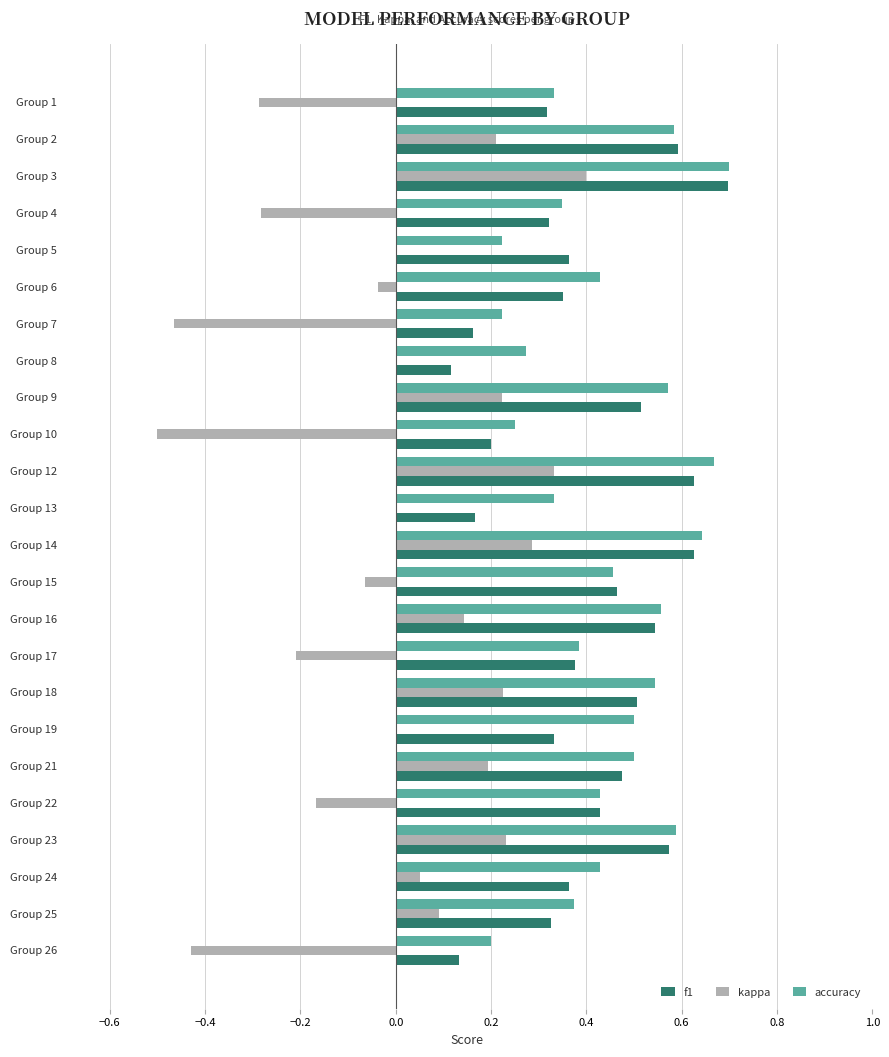

Which series changed the most between Group 2 and Group 26?

kappa